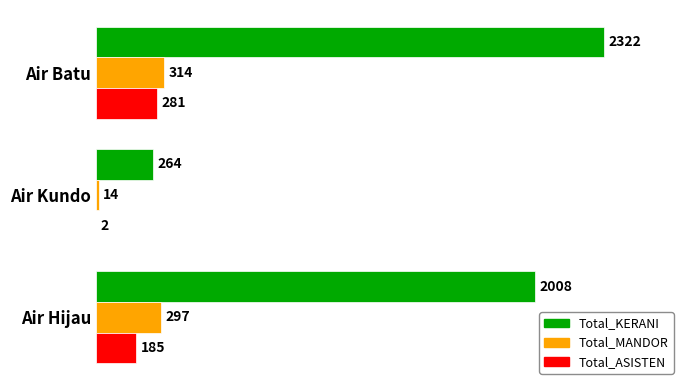

How many Total_ASISTEN values are between 2 and 281?

3